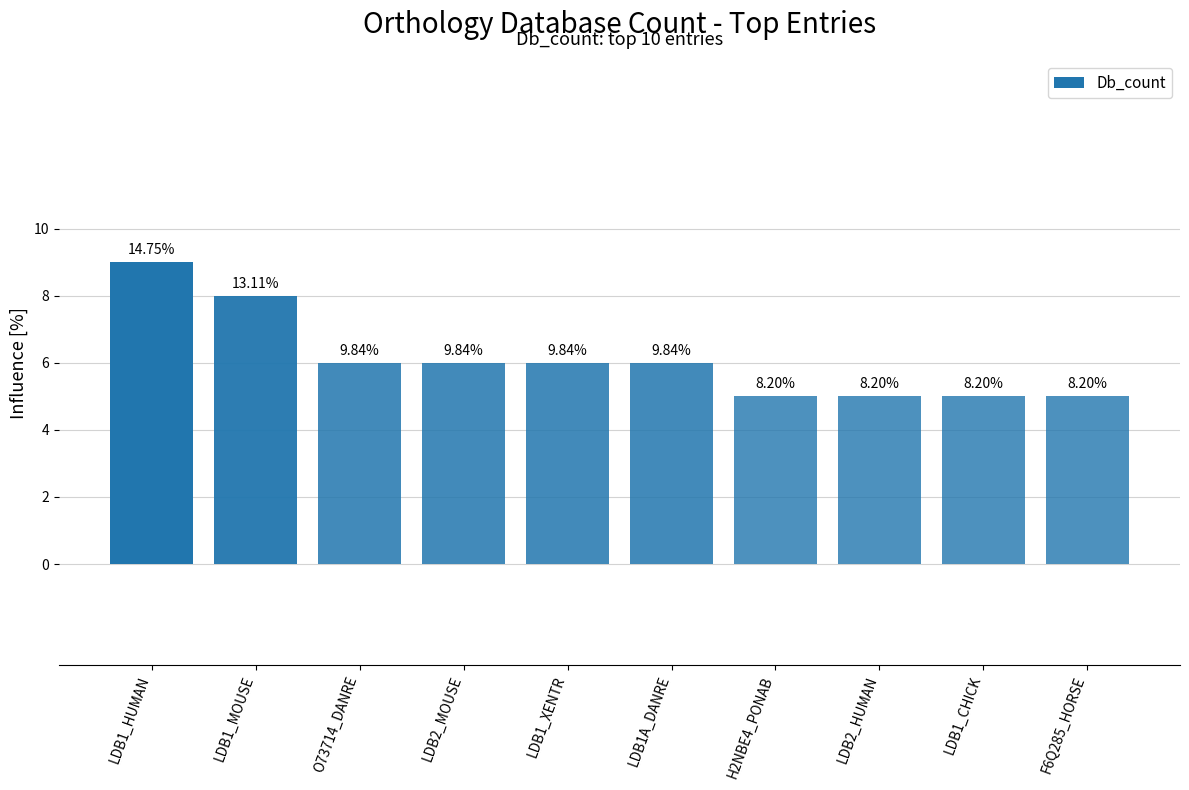

Reading left to right, what are all the values shown in this chart?

9	8	6	6	6	6	5	5	5	5